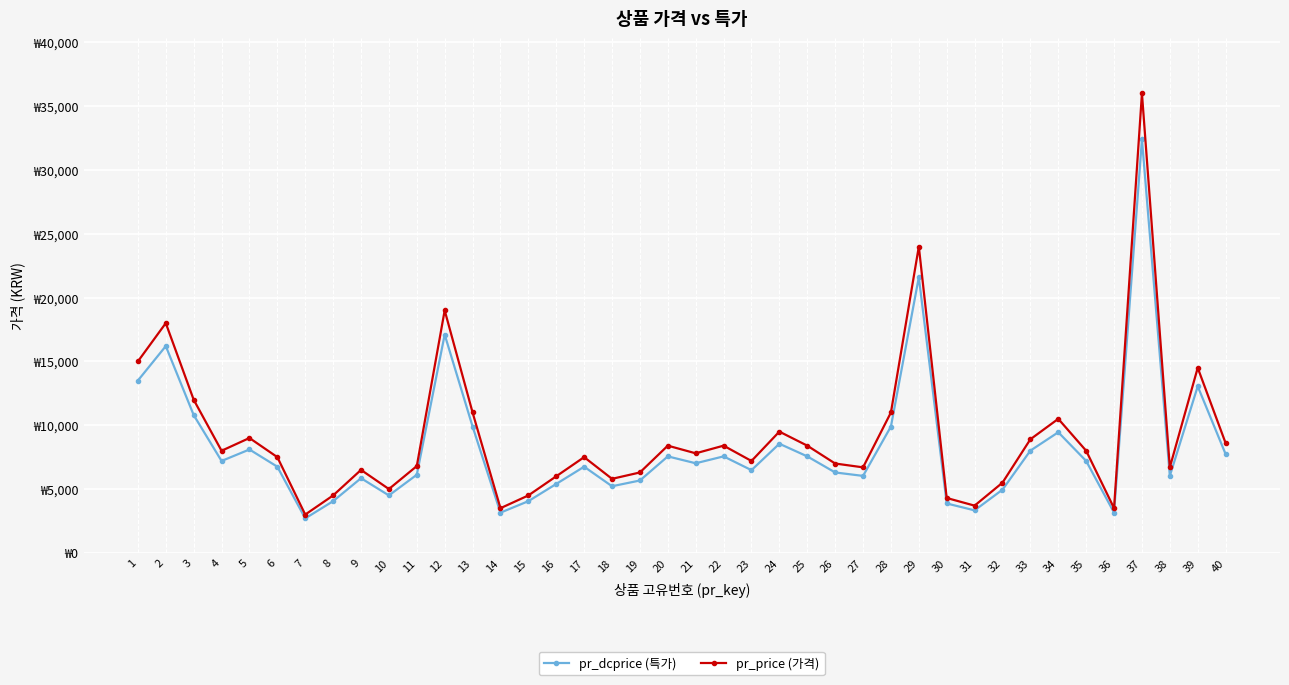

Is this an area chart (filled region under the line)?

No